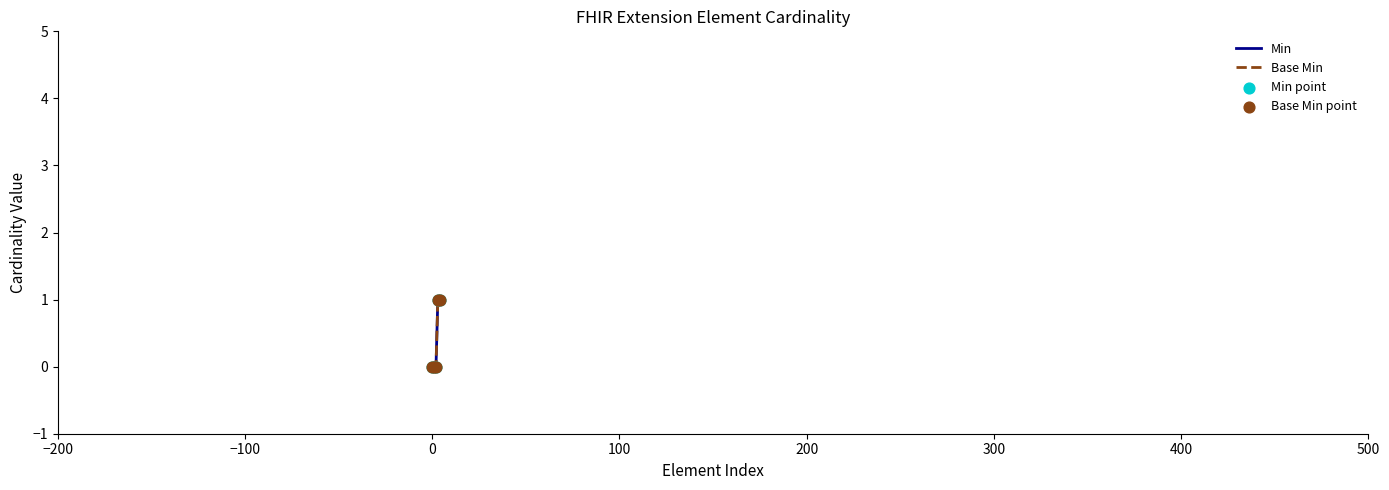

Is this an area chart (filled region under the line)?

No